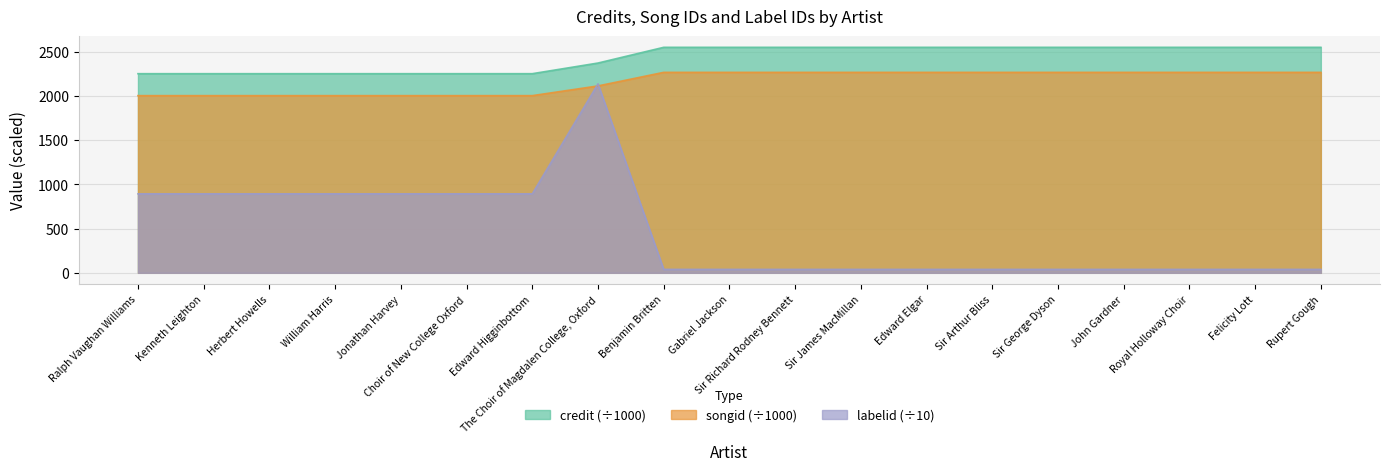

What is the sum of all labelid values?

8809.3